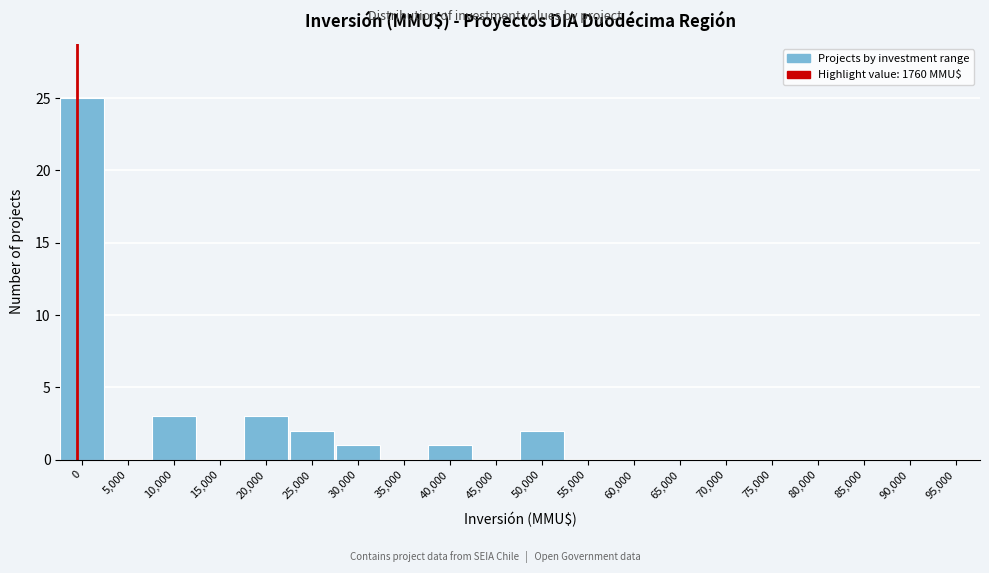

Reading left to right, transcribe all the data shown in this chart.

0=25	5,000=0	10,000=3	15,000=0	20,000=3	25,000=2	30,000=1	35,000=0	40,000=1	45,000=0	50,000=2	55,000=0	60,000=0	65,000=0	70,000=0	75,000=0	80,000=0	85,000=0	90,000=0	95,000=0